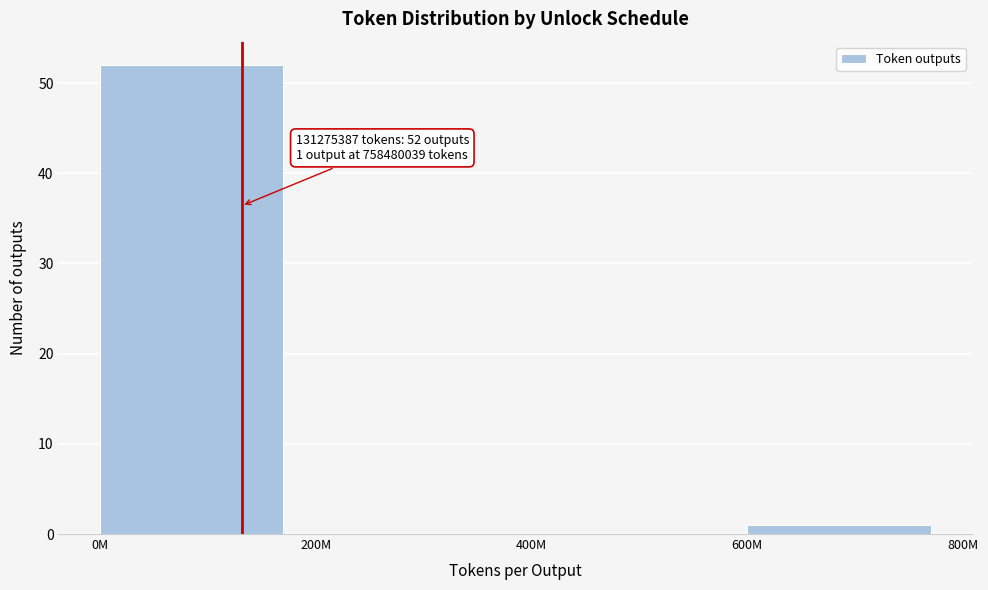

Reading left to right, transcribe all the data shown in this chart.

0M=52	200M=0	400M=0	600M=1